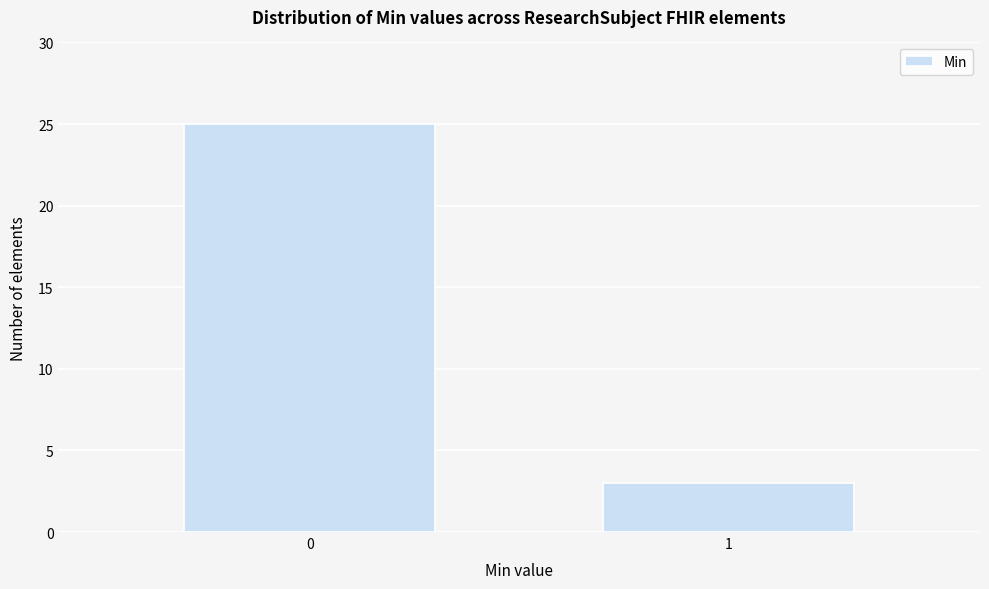

Reading left to right, what are all the values shown in this chart?

0=25	1=3